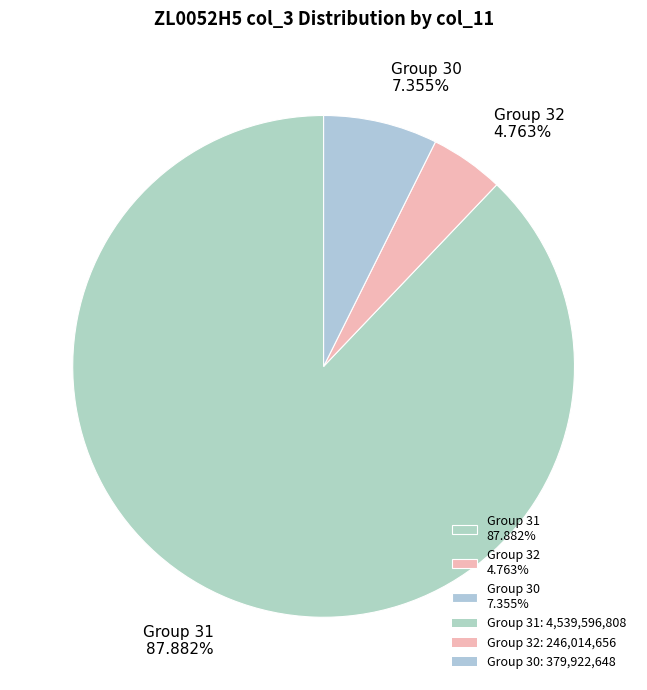

Rank the categories by value from highest to lowest.

Group 31 87.882%, Group 30 7.355%, Group 32 4.763%